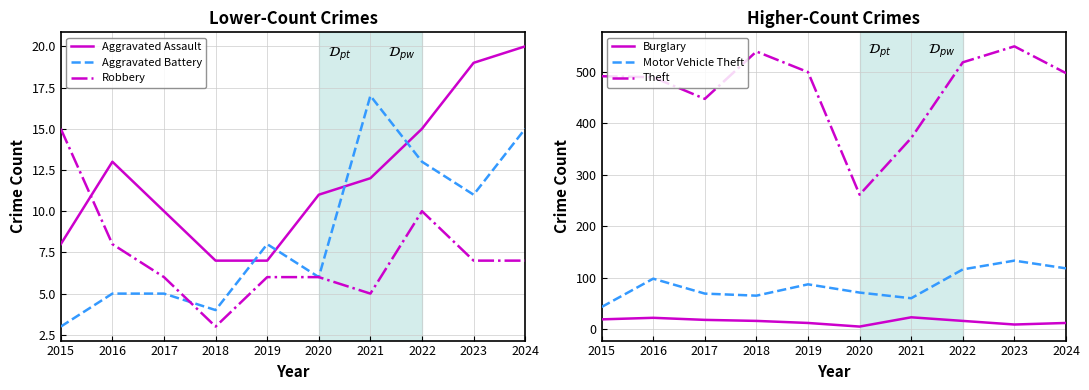

How many values in the Motor Vehicle Theft series exceed 87?

4